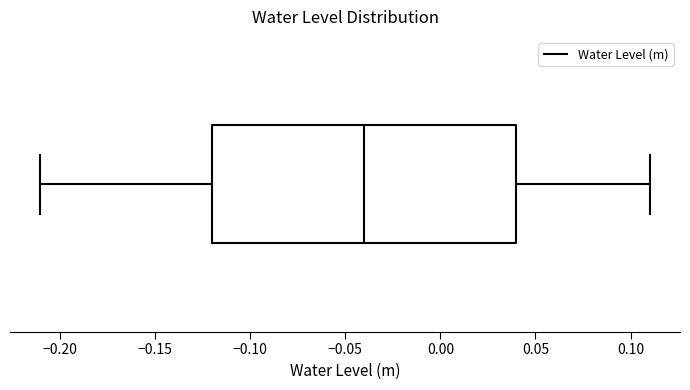

Read this box plot against the x-axis: the position of the median line, the range covered by the box, and the ends of both whiskers. The values are not printed on the chart, so give them approximately, as read against the axis.

median -0.04, box -0.12 to 0.04, whiskers -0.21 to 0.11